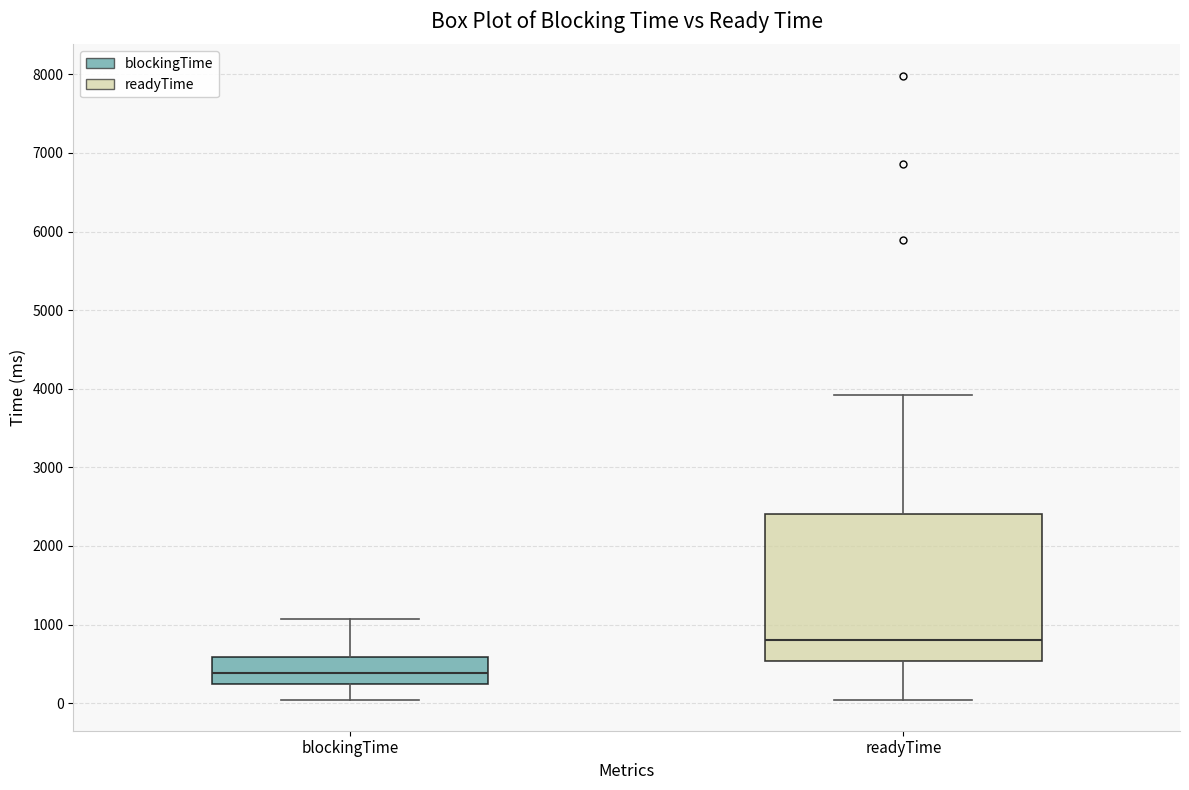

Reading left to right, read every box against the y-axis: the position of its median line, the range the box covers, and the ends of its whiskers. The values are not printed on the chart, so give them approximately, as read against the axis.

blockingTime: median 400, box 200 to 600, whiskers 0 to 1100
readyTime: median 800, box 500 to 2400, whiskers 0 to 3900